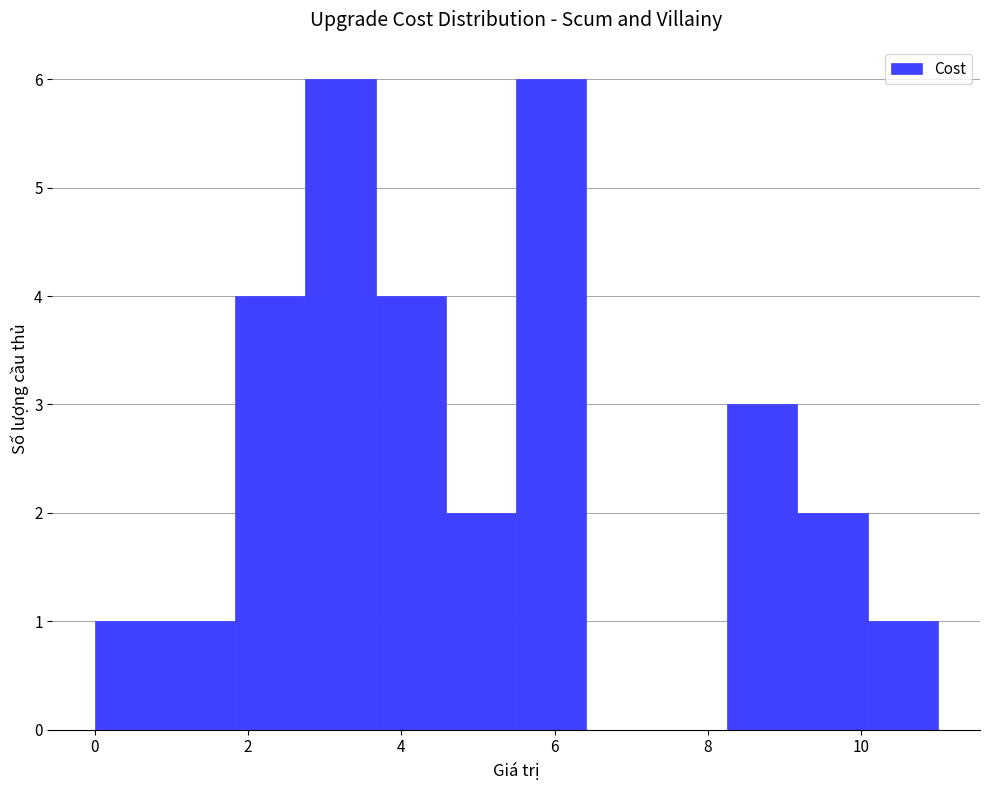

Reading left to right, list every bar in this chart as the range it spans on the x-axis followed by its height. Neither the bar edges nor the heights are printed on the chart, so give them approximately, as read against the axes.

0.0 to 1.0: 1
1.0 to 1.8: 1
1.8 to 2.8: 4
2.8 to 3.6: 6
3.6 to 4.6: 4
4.6 to 5.6: 2
5.6 to 6.4: 6
6.4 to 7.4: 0
7.4 to 8.2: 0
8.2 to 9.2: 3
9.2 to 10.0: 2
10.0 to 11.0: 1